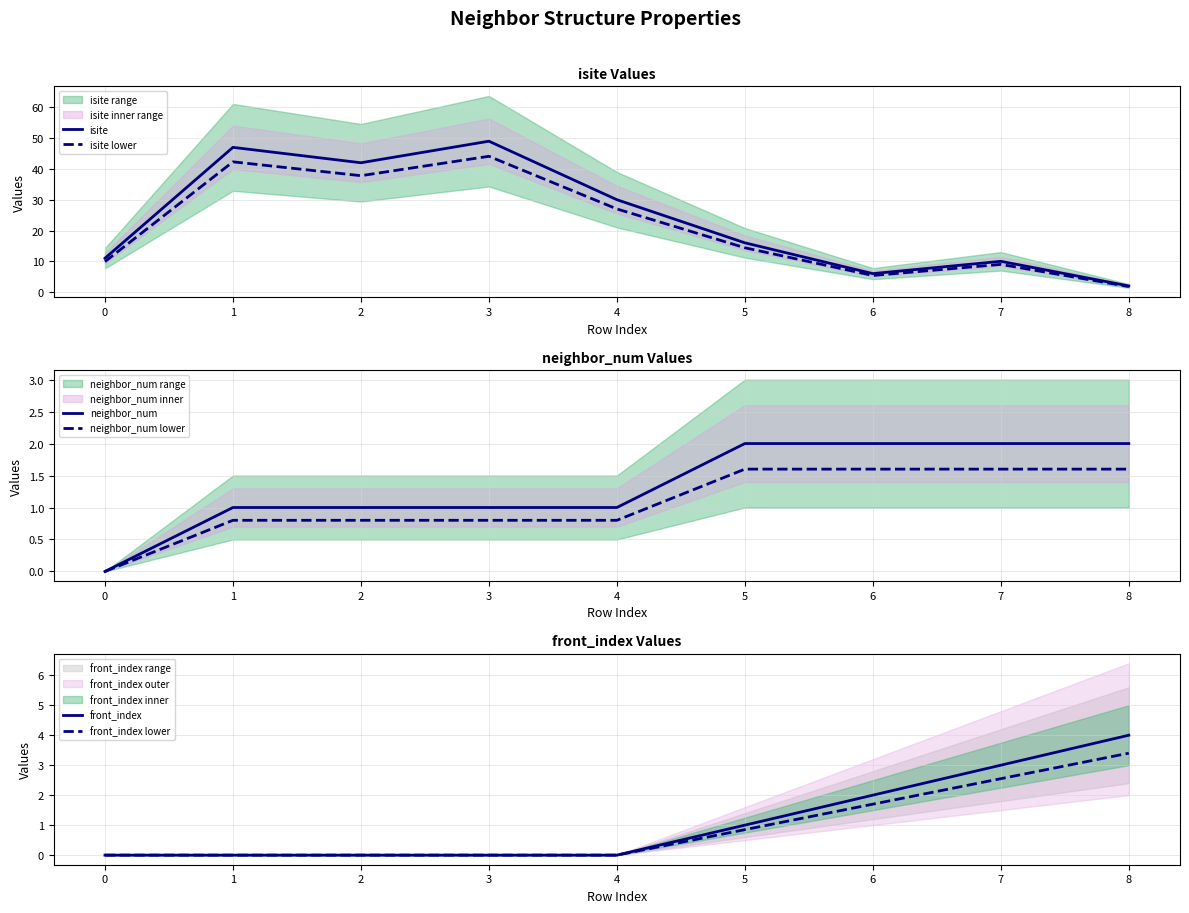

The isite series shows 10.0 at 7. True or false?

True